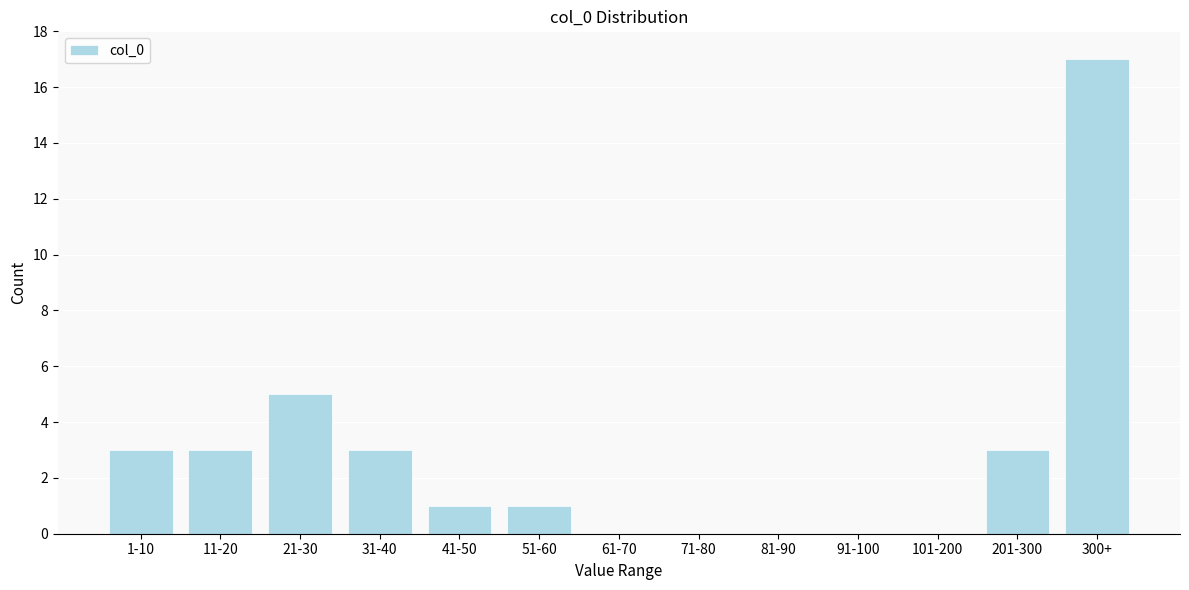

Reading right to left, list all the values displayed in this chart.

300+=17	201-300=3	101-200=0	91-100=0	81-90=0	71-80=0	61-70=0	51-60=1	41-50=1	31-40=3	21-30=5	11-20=3	1-10=3